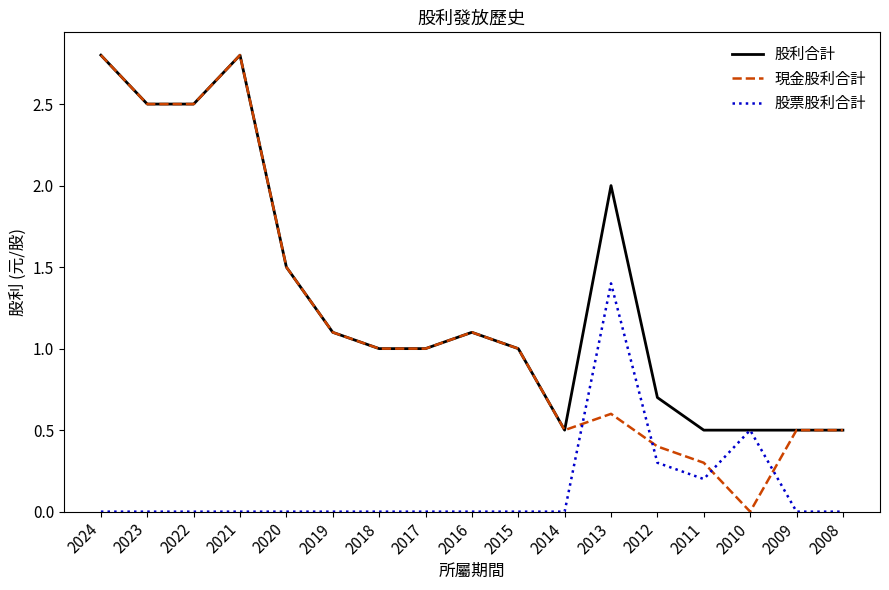

The value of 股利合計 at 2017 is 0.4. True or false?

False